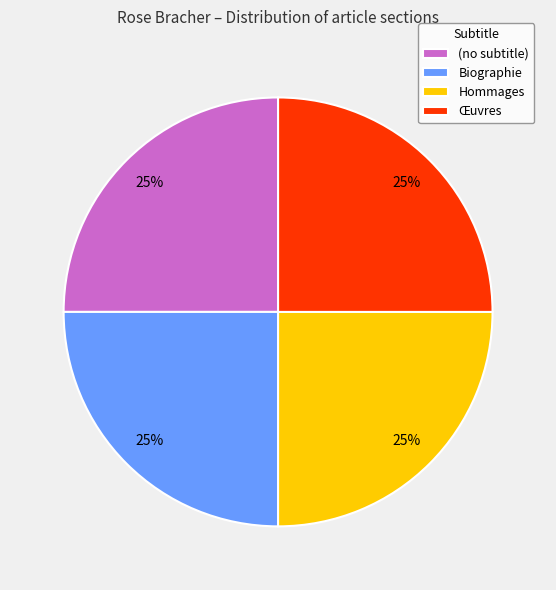

Count the number of slices in the pie.

4